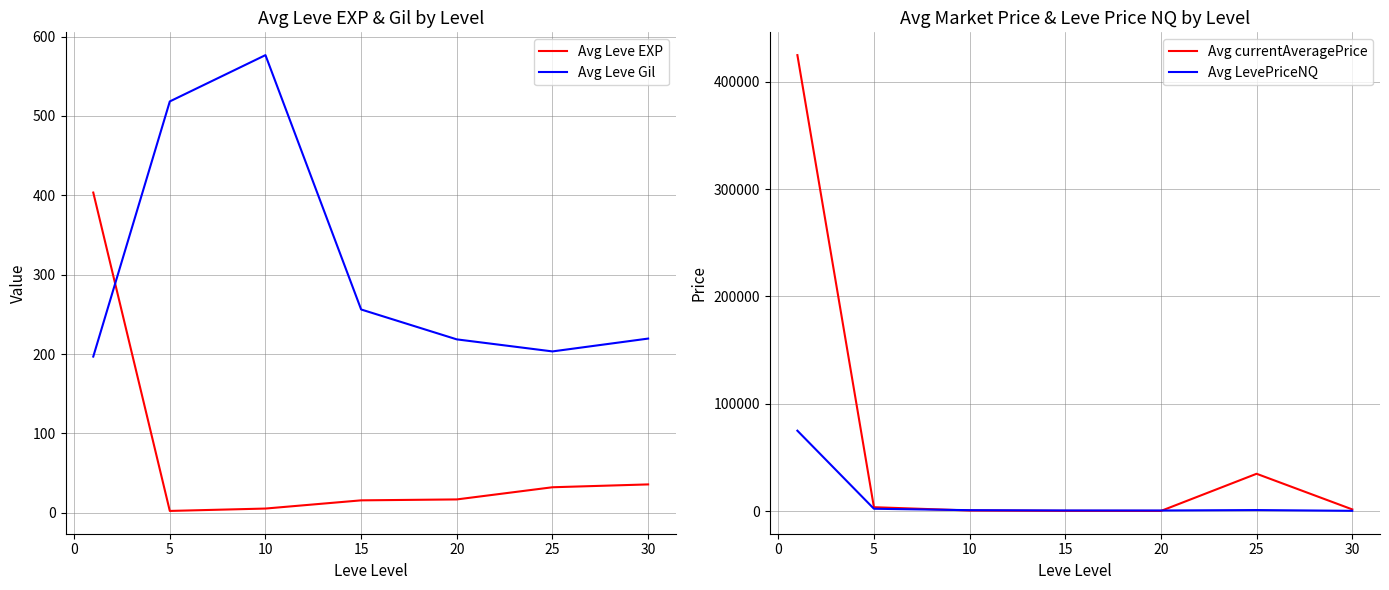

The value of Avg Leve Gil at 20 is 218.5. True or false?

True